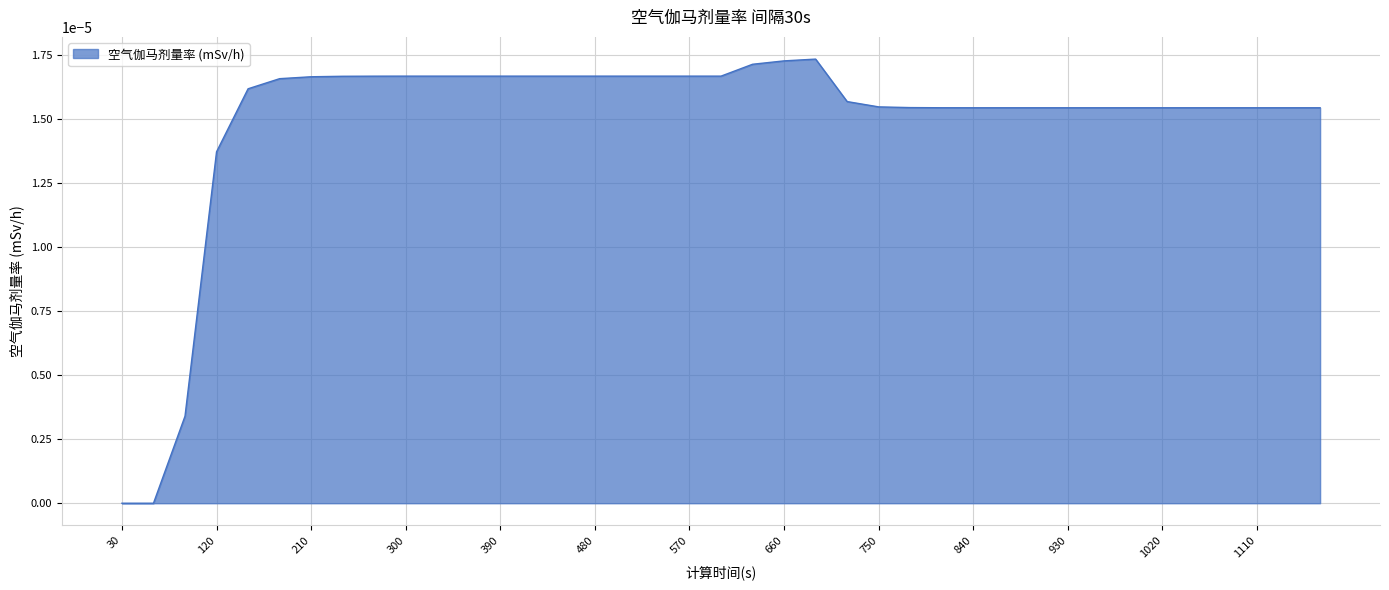

Is this an area chart (filled region under the line)?

Yes